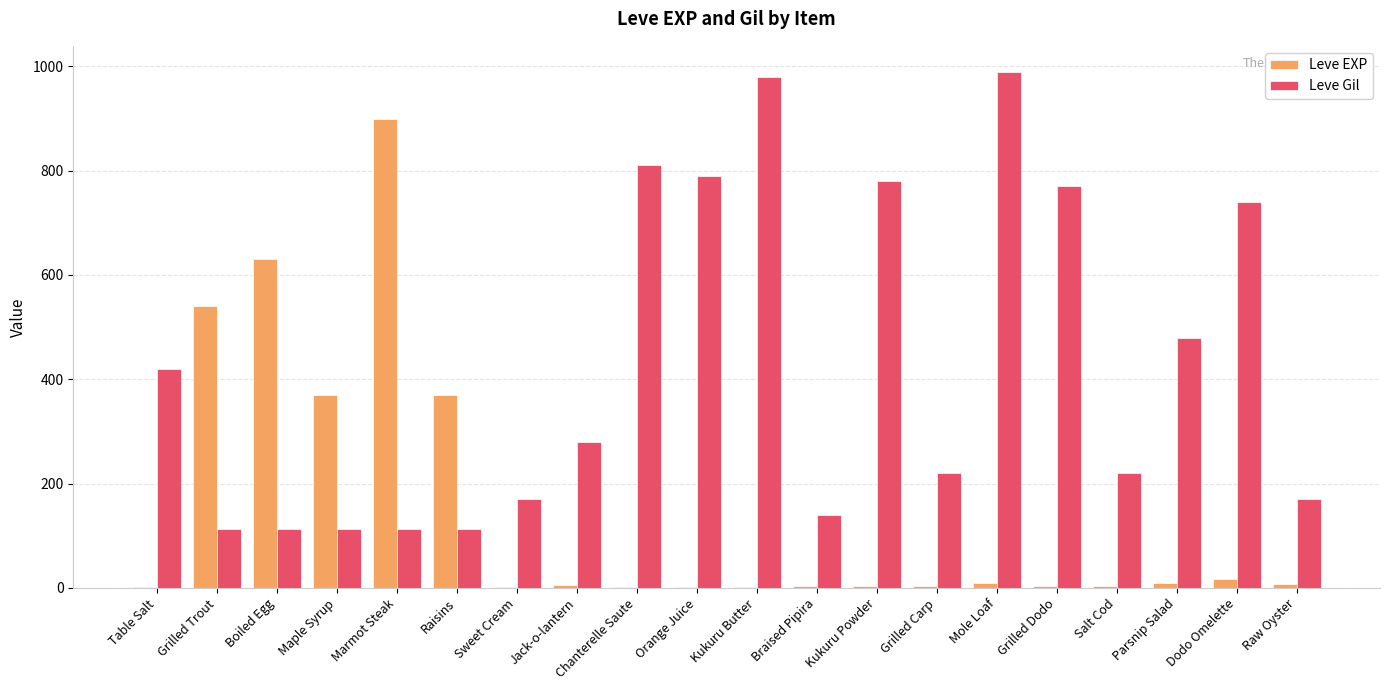

The Leve EXP series shows 1 at Sweet Cream. True or false?

True